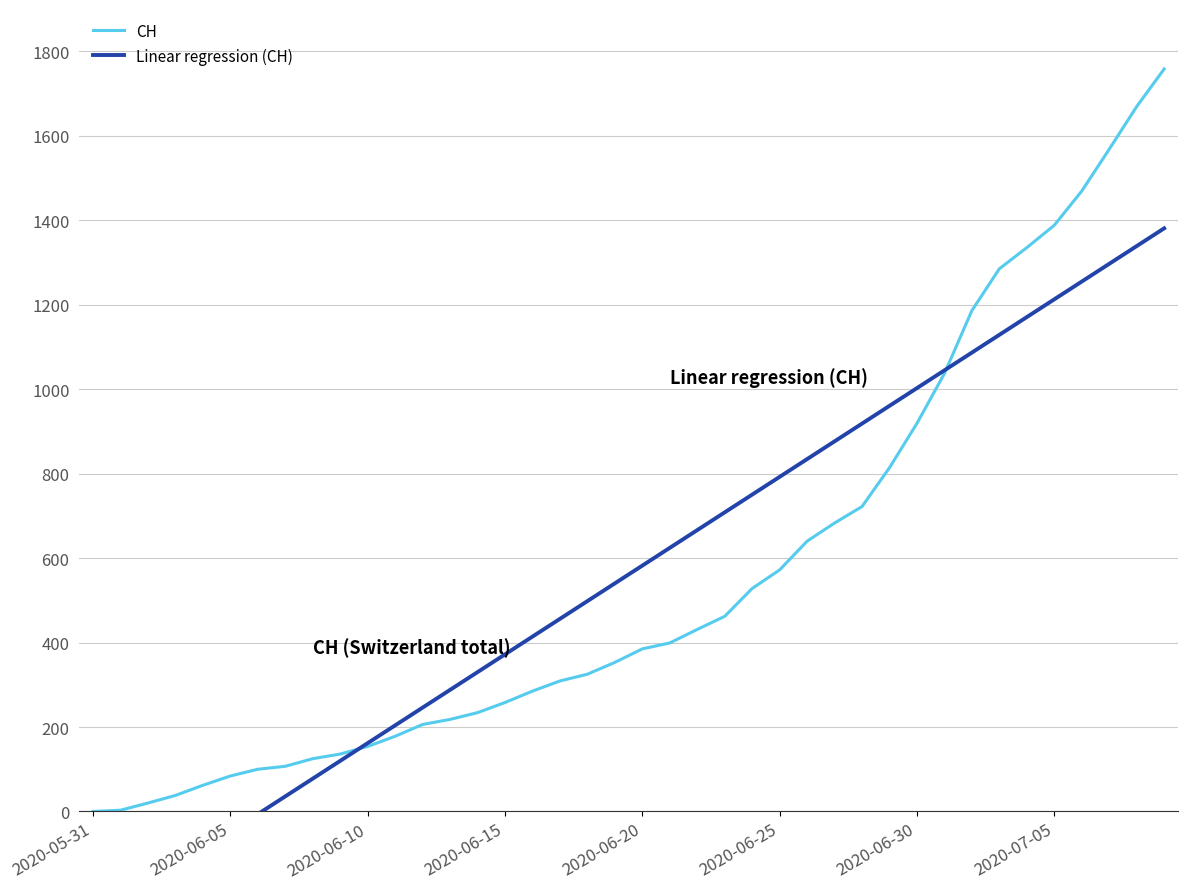

What is the total value across all series at 2020-06-30?

1921.5